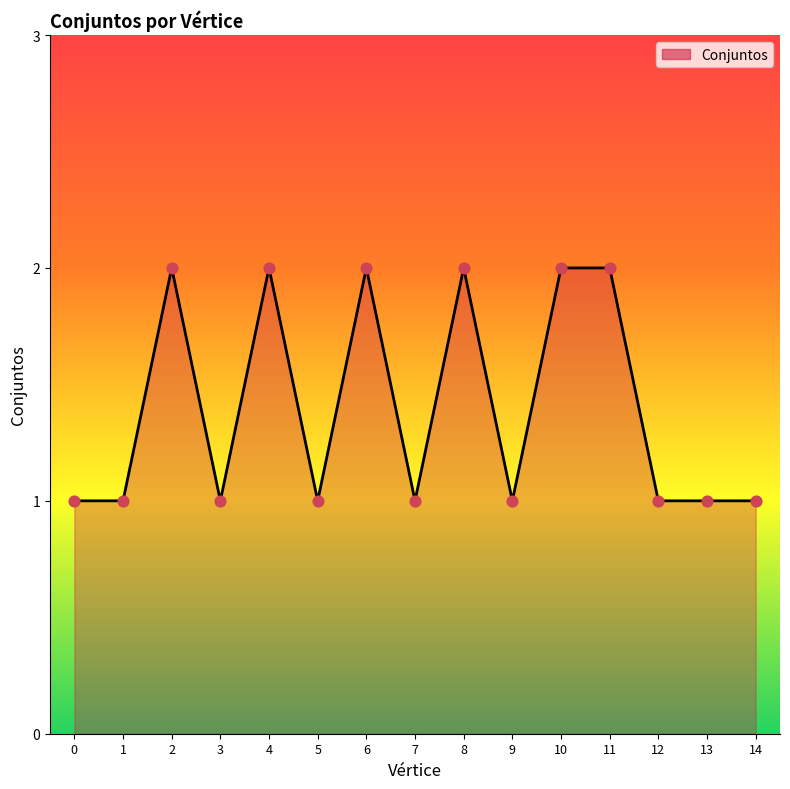

What is the change in value from 9 to 11?

+1